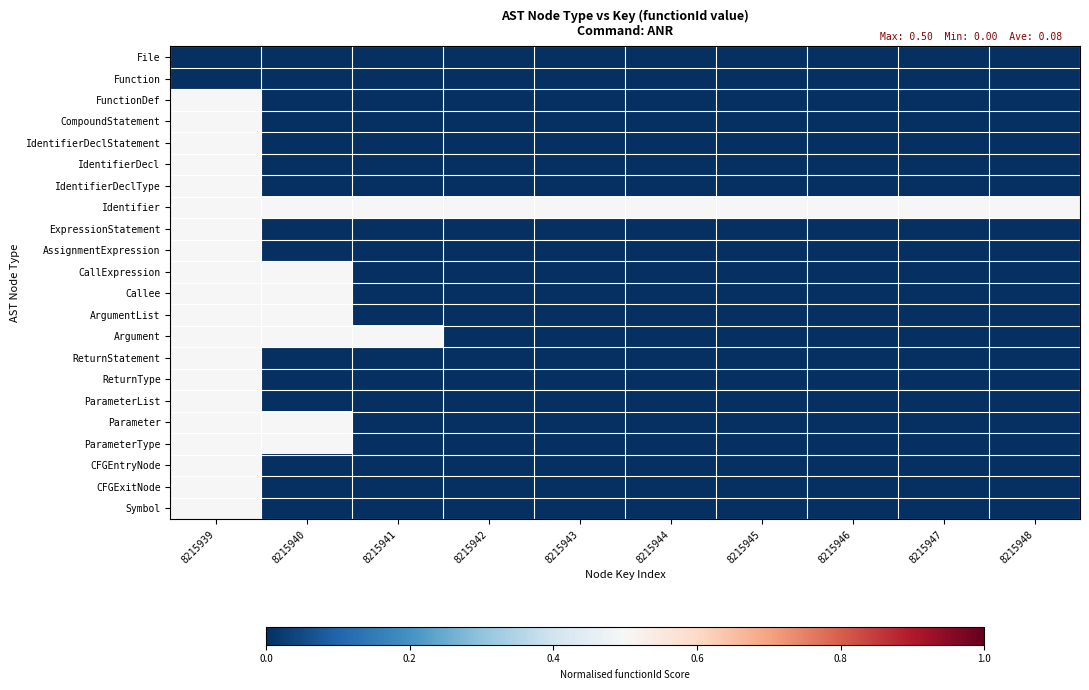

Between 8215944 and 8215948, which series saw the biggest shift?

File